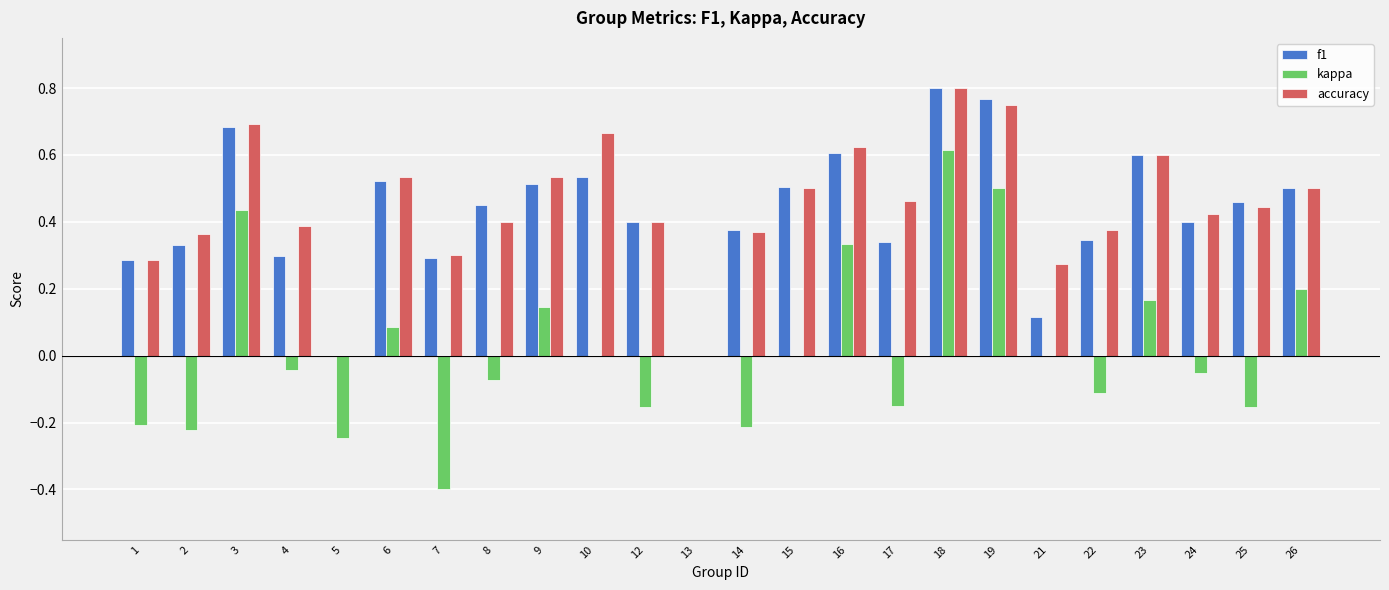

The value of accuracy at 24 is 0.6. True or false?

False